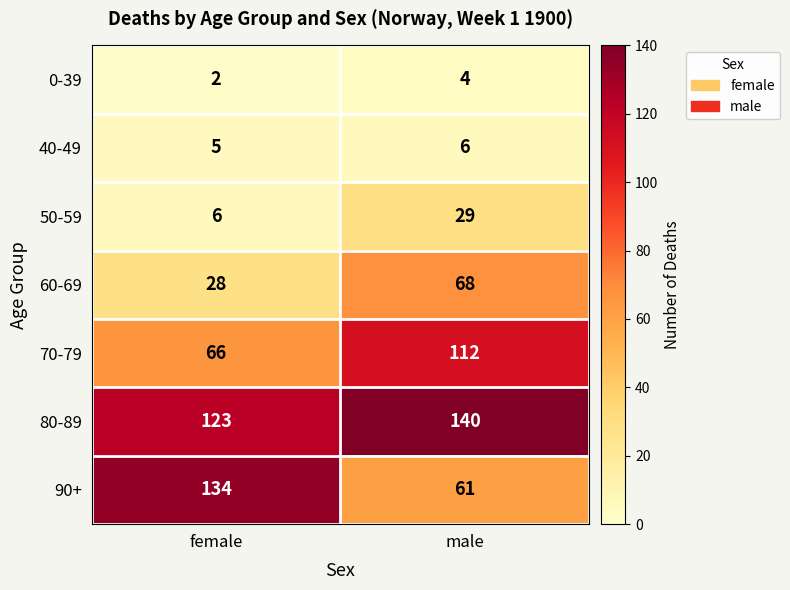

The 80-89 series shows 170 at female. True or false?

False